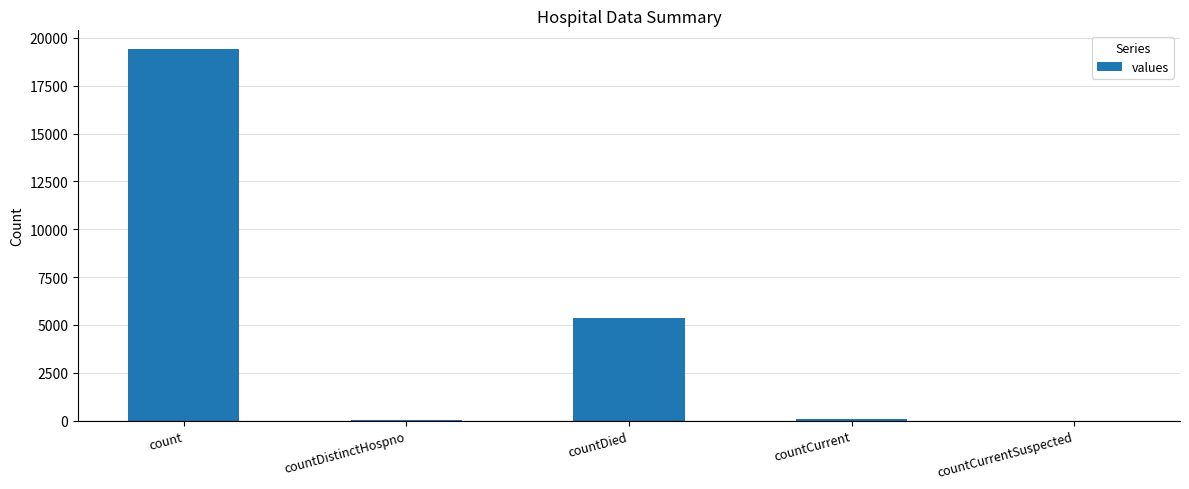

What is the maximum value shown in the chart?

19420